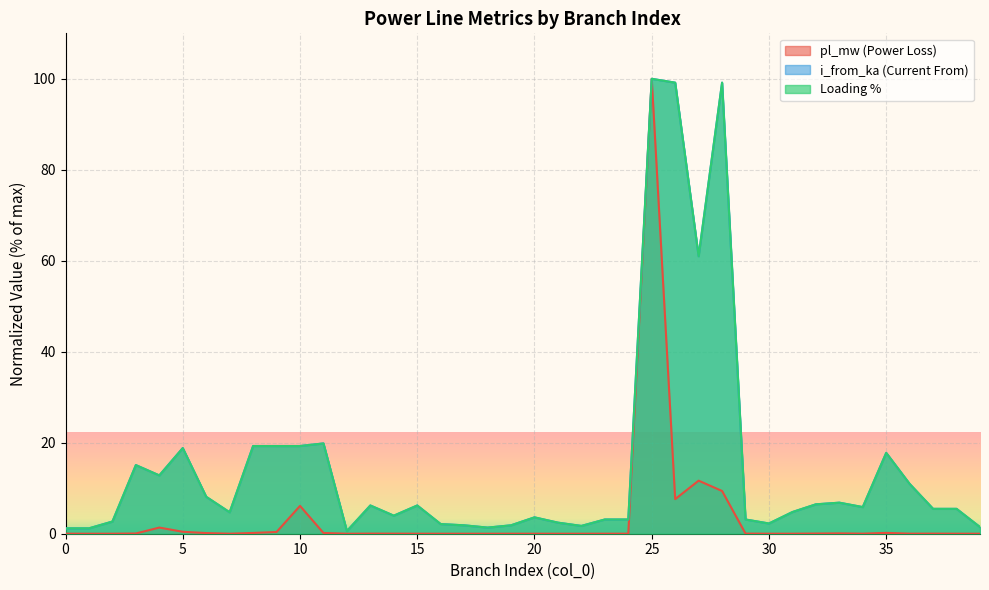

In i_from_ka, how many points are higher than both neighbors (excluding endpoints)?

13